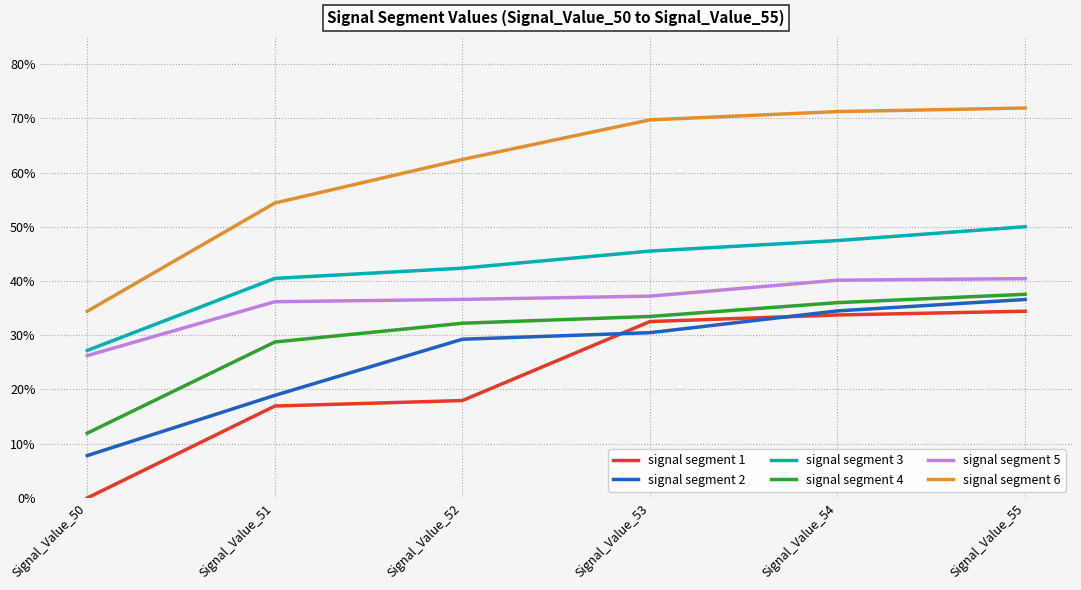

True or false: signal segment 5 and signal segment 3 cross at least once.

False